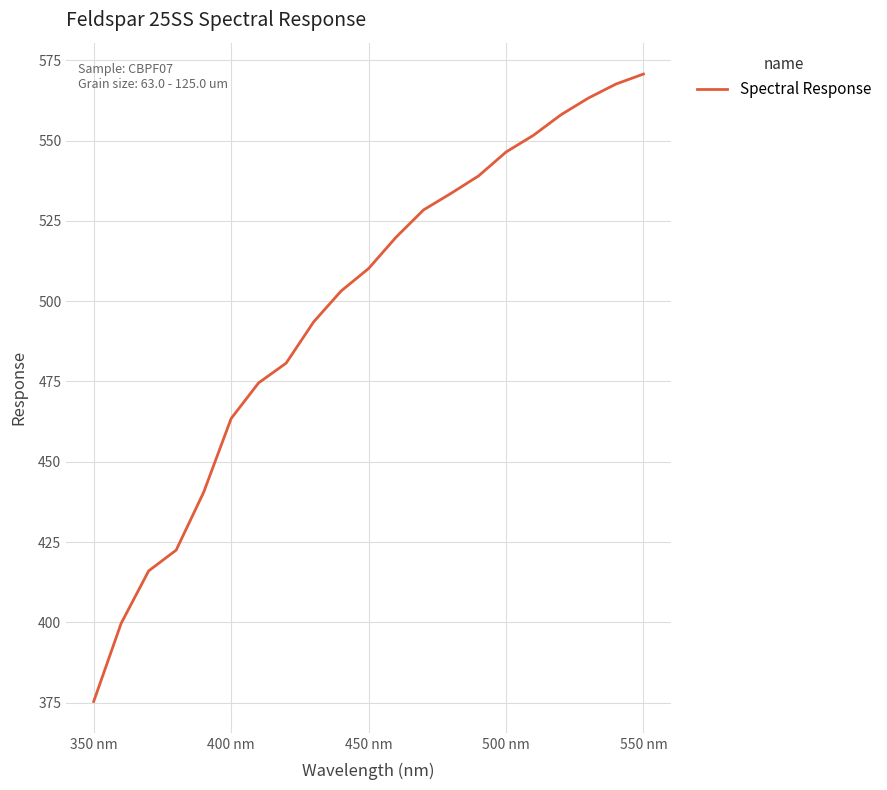

Reading left to right, list all the values displayed in this chart.

375.4	399.7	416.0	422.5	440.5	463.5	474.6	480.7	493.5	503.2	510.2	519.9	528.4	533.6	539.0	546.5	551.7	558.1	563.3	567.6	570.8